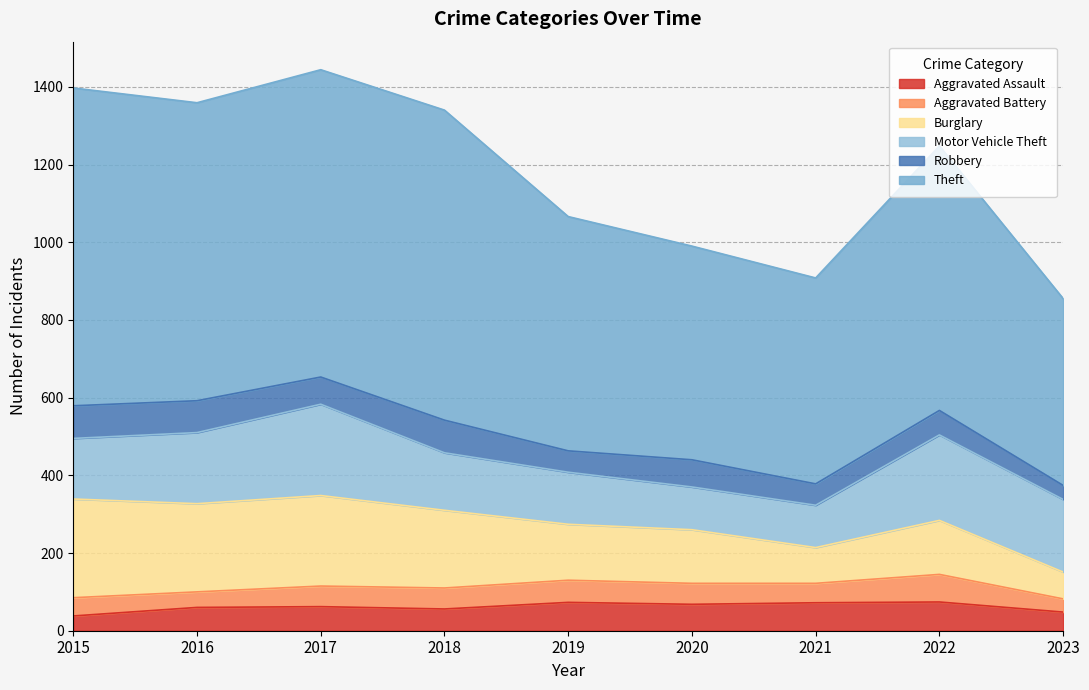

How many data points in Aggravated Assault are less than 62?

4